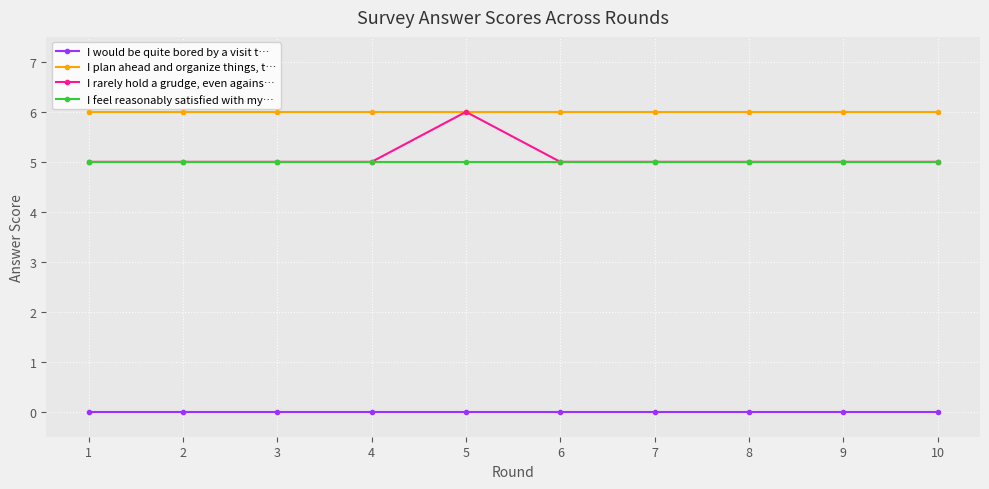

Read the I feel reasonably satisfied with my… value at 6.

5